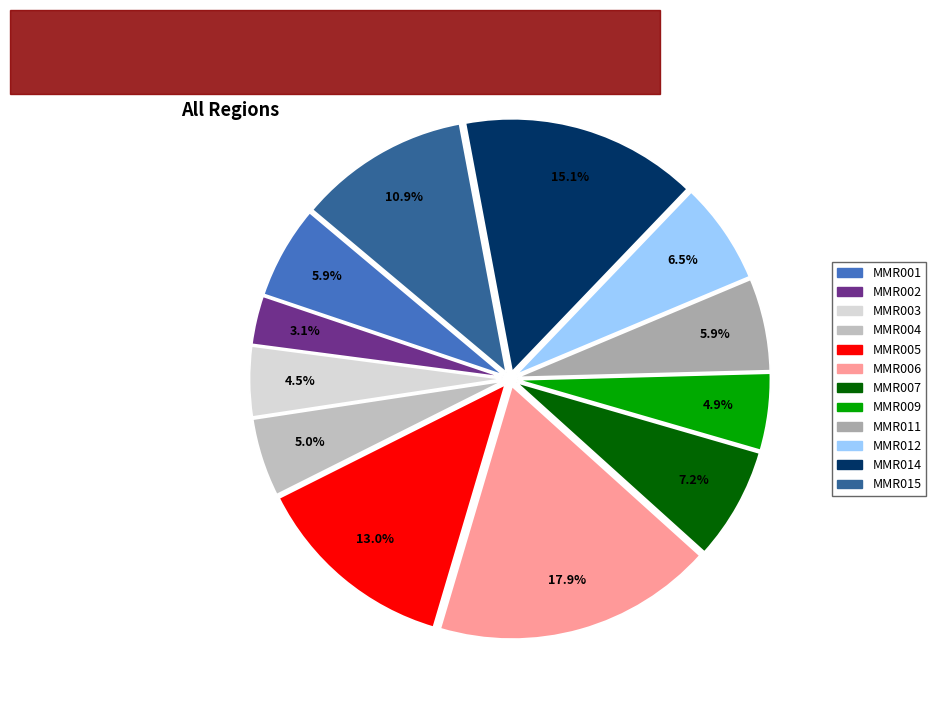

Count the number of slices in the pie.

12